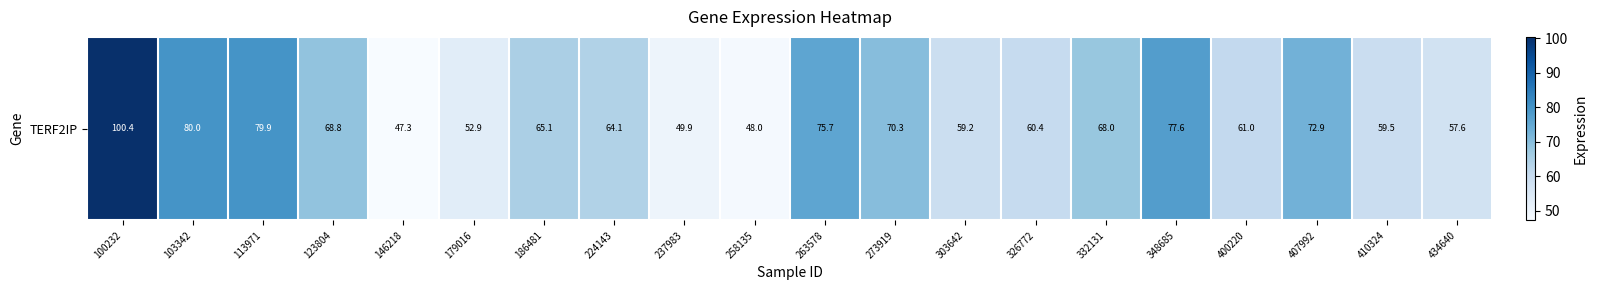

What is the sum of all values?

1318.8